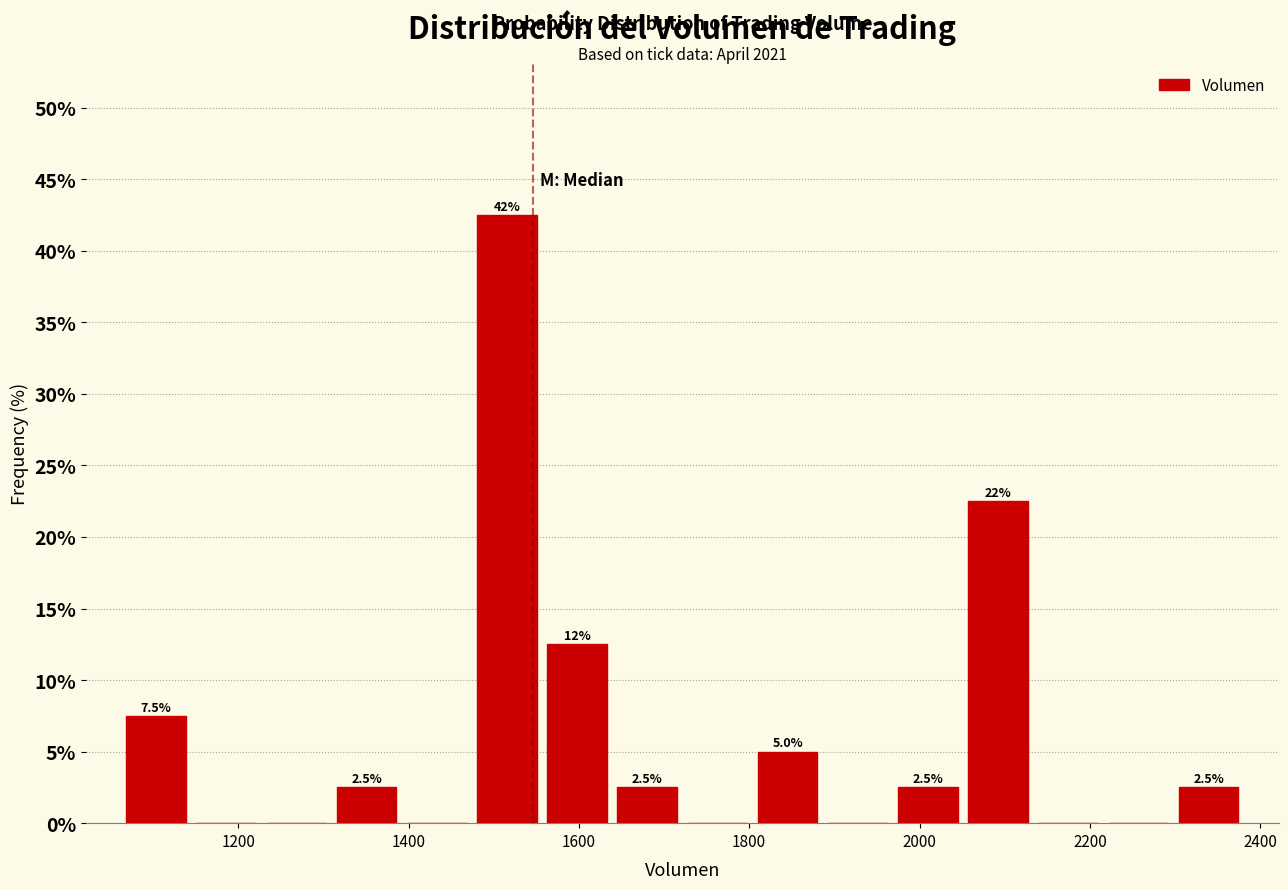

Which range on the x-axis has the tallest bar?

1480 to 1560